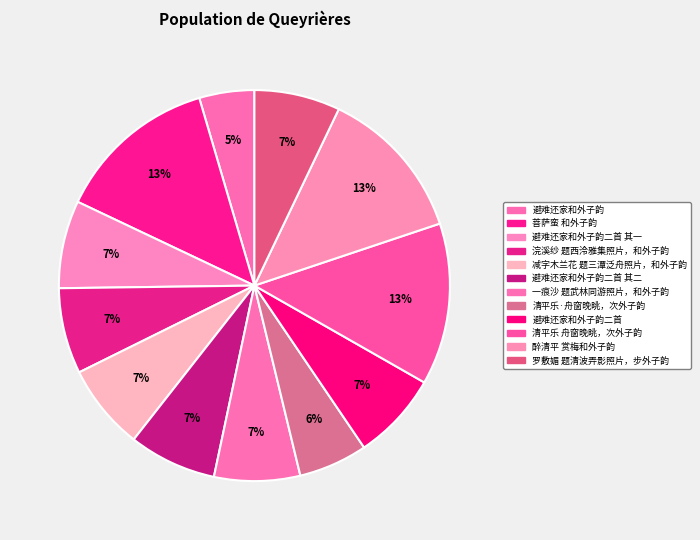

How many segments does this pie chart have?

12